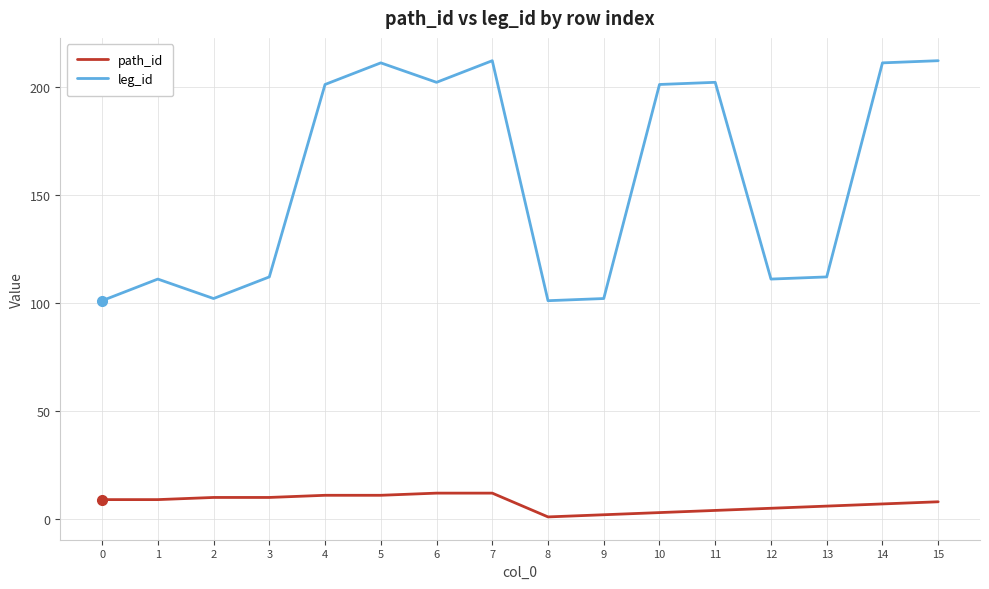

At how many categories does at least one series exceed 122?

8